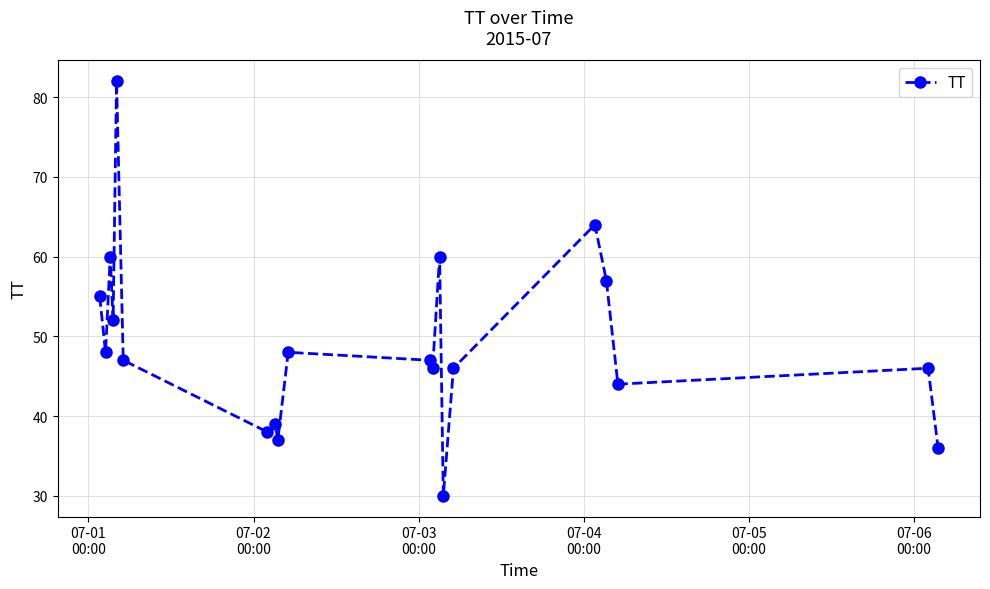

How many lines are shown in the chart?

1